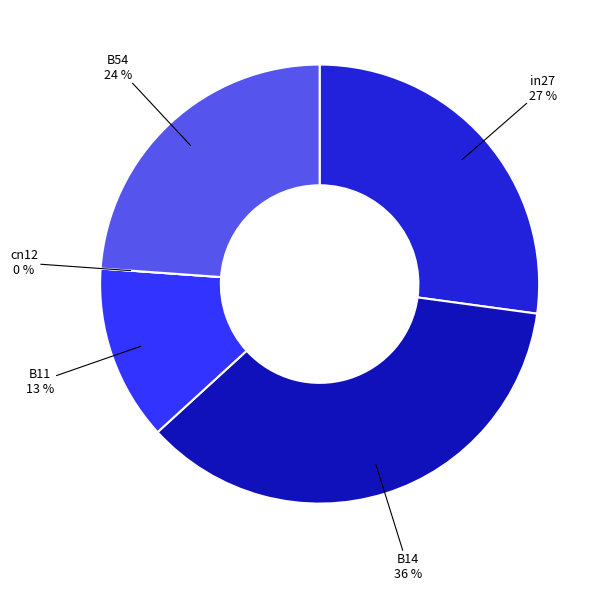

How many slices are in this pie chart?

5